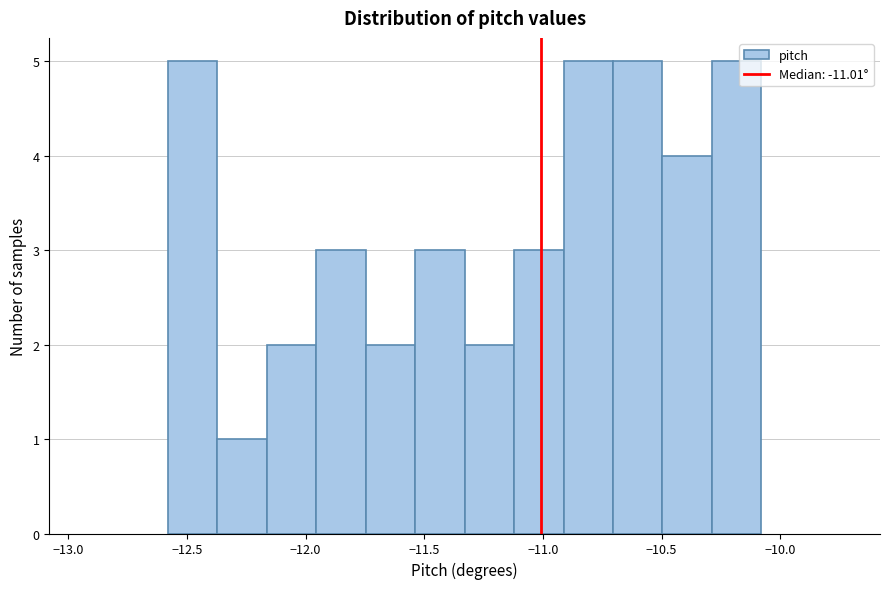

Reading left to right, list every bar in this chart as the range it spans on the x-axis followed by its height. Neither the bar edges nor the heights are printed on the chart, so give them approximately, as read against the axes.

-12.60 to -12.35: 5
-12.35 to -12.15: 1
-12.15 to -11.95: 2
-11.95 to -11.75: 3
-11.75 to -11.55: 2
-11.55 to -11.35: 3
-11.35 to -11.10: 2
-11.10 to -10.90: 3
-10.90 to -10.70: 5
-10.70 to -10.50: 5
-10.50 to -10.30: 4
-10.30 to -10.10: 5